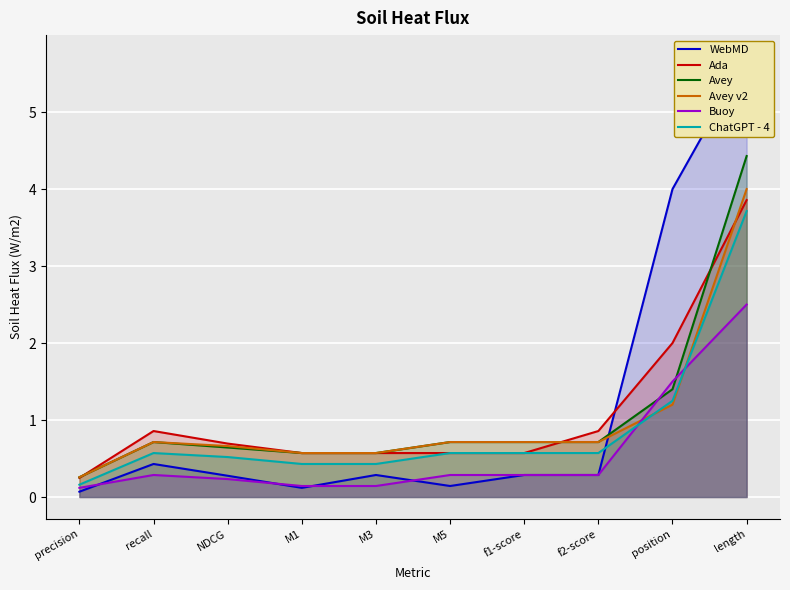

Is the value of Ada at precision greater than the value of WebMD at f2-score?

No